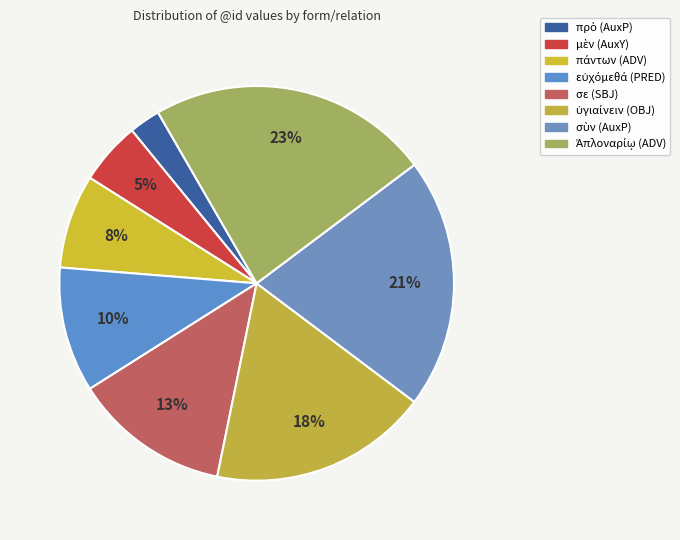

To the nearest percent, what is the average slice percentage?

12%